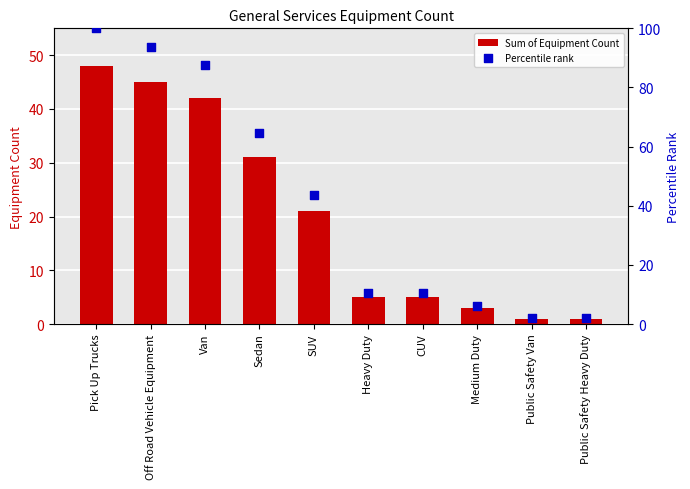

What is the total value across all series at Heavy Duty?

15.4